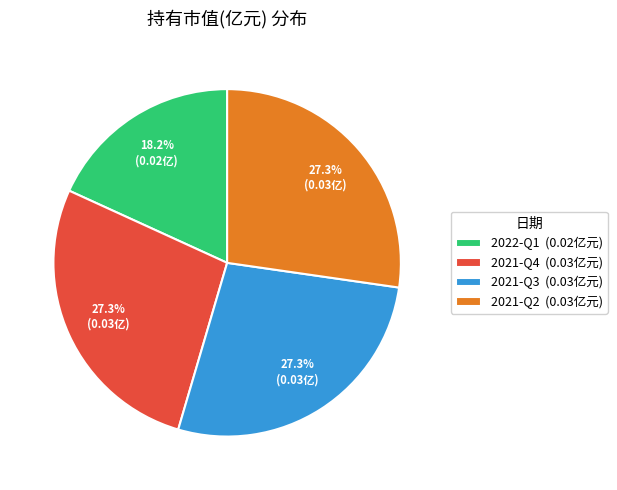

Is the sum of 2021-Q2 and 2022-Q1 greater than half?

No